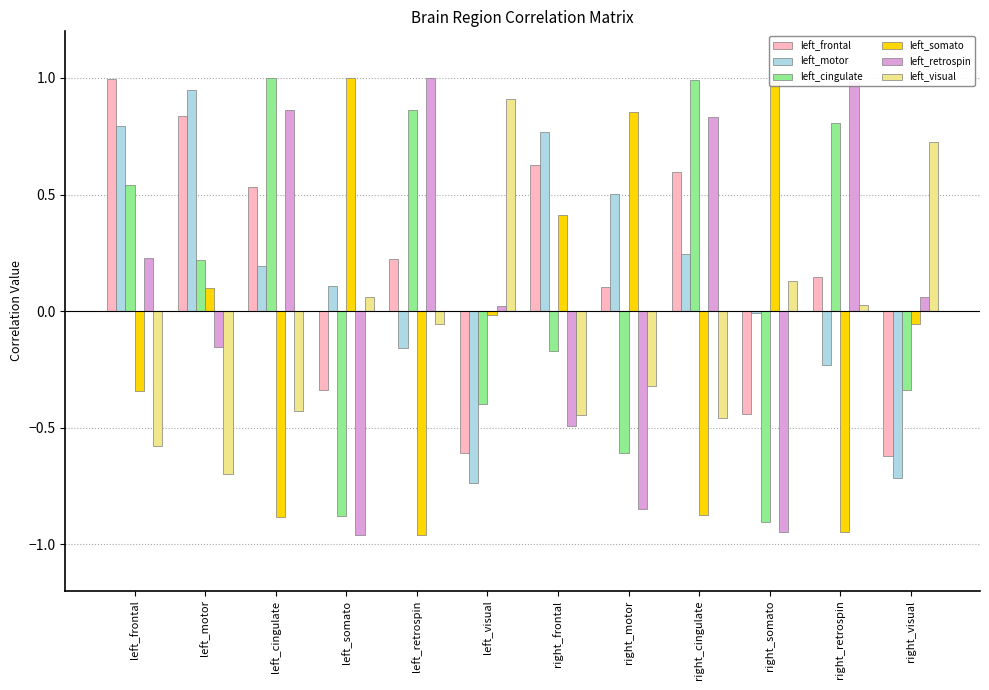

At which label does left_somato first exceed 0?

left_motor